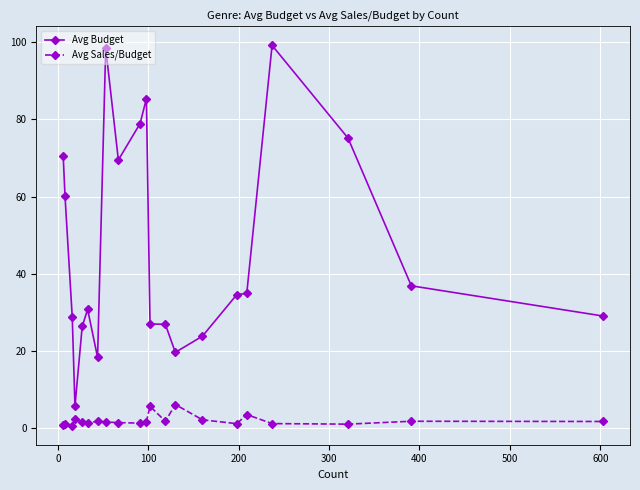

How many data points in Avg Budget are less than 34?

10